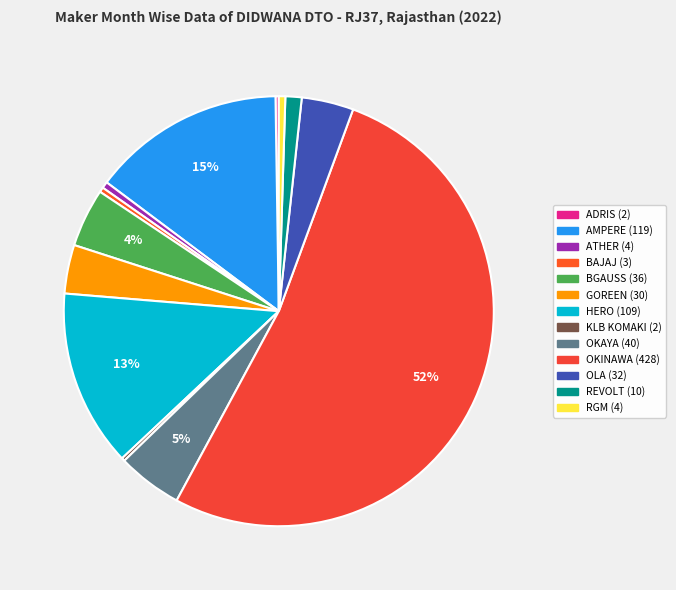

To the nearest percent, what is the average slice percentage?

8%